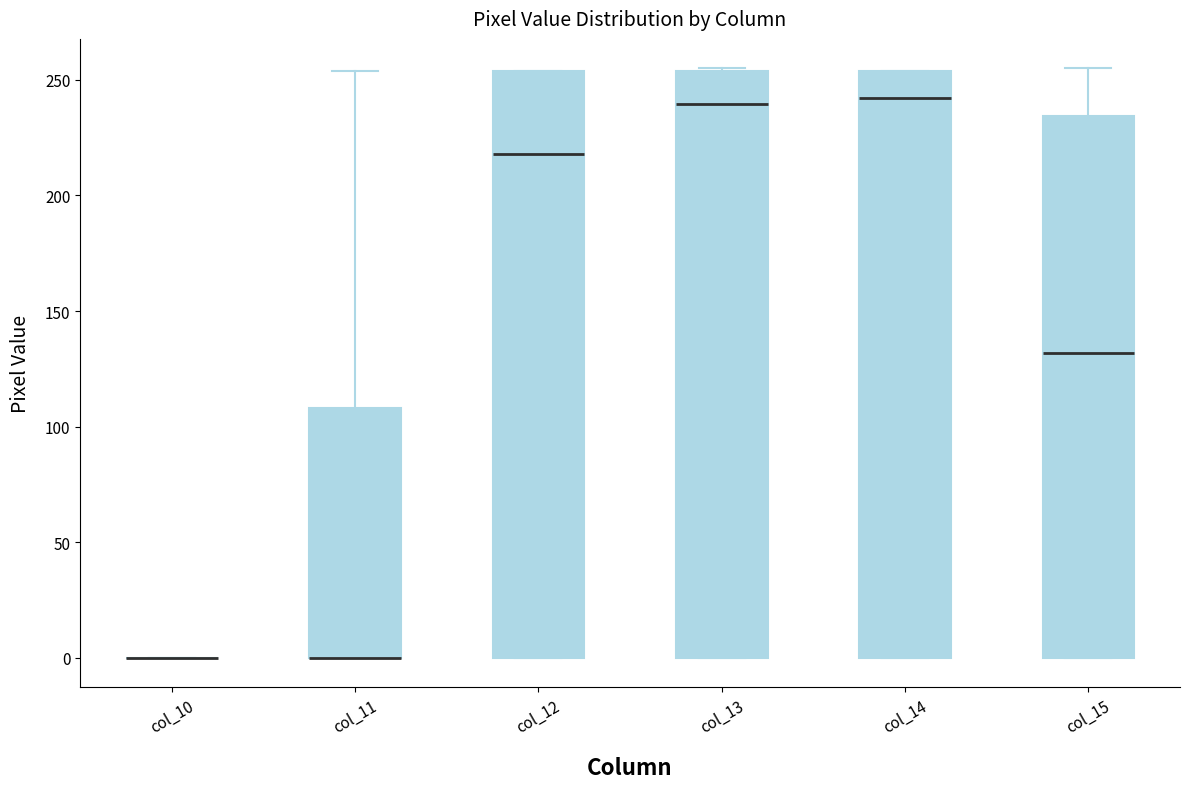

Reading left to right, read every box against the y-axis: the position of its median line, the range the box covers, and the ends of its whiskers. The values are not printed on the chart, so give them approximately, as read against the axis.

col_10: box collapsed to a line at 0, whiskers 0 to 0
col_11: median 0 (drawn on the box's lower edge), box 0 to 110, whiskers 0 to 255
col_12: median 220, box 0 to 255, whiskers 0 to 255
col_13: median 240, box 0 to 255, whiskers 0 to 255
col_14: median 240, box 0 to 255, whiskers 0 to 255
col_15: median 130, box 0 to 235, whiskers 0 to 255